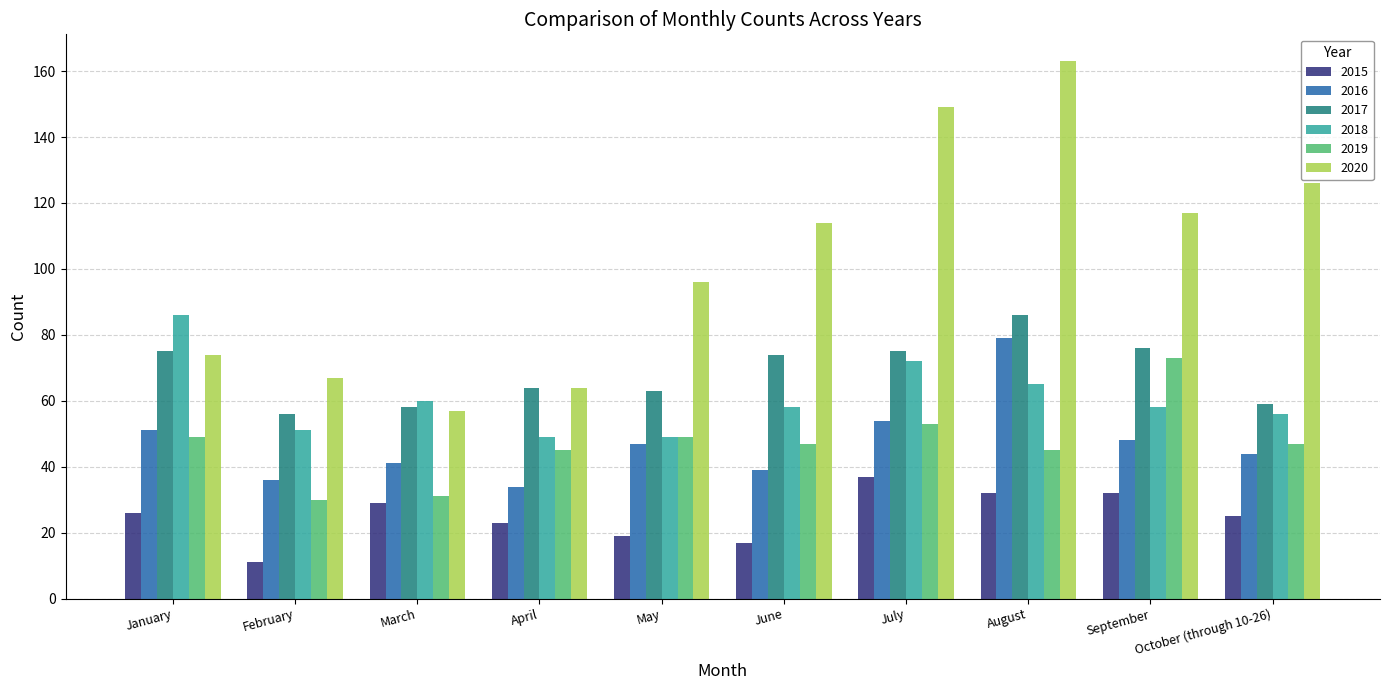

What is the label of the 3rd bar from the left?

March